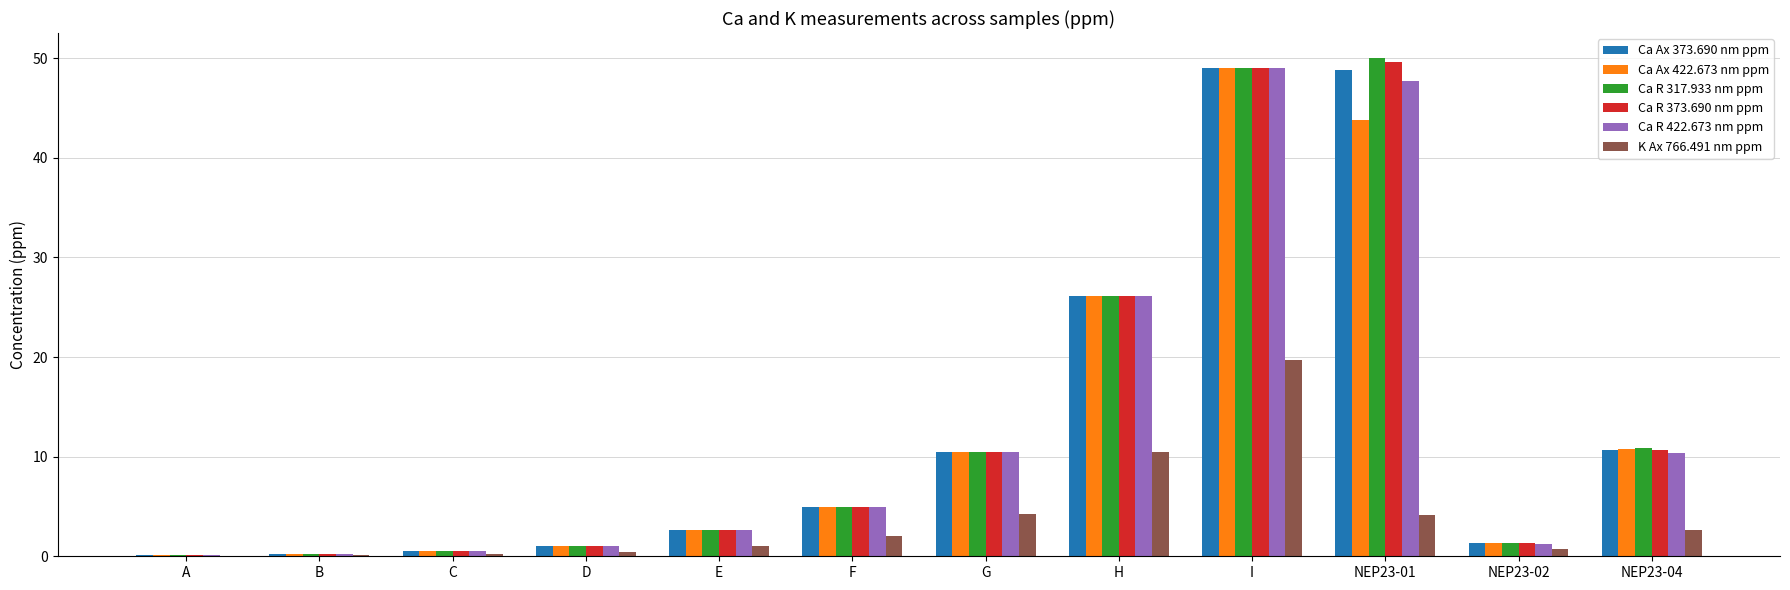

What is the maximum value shown in the chart?

50.0